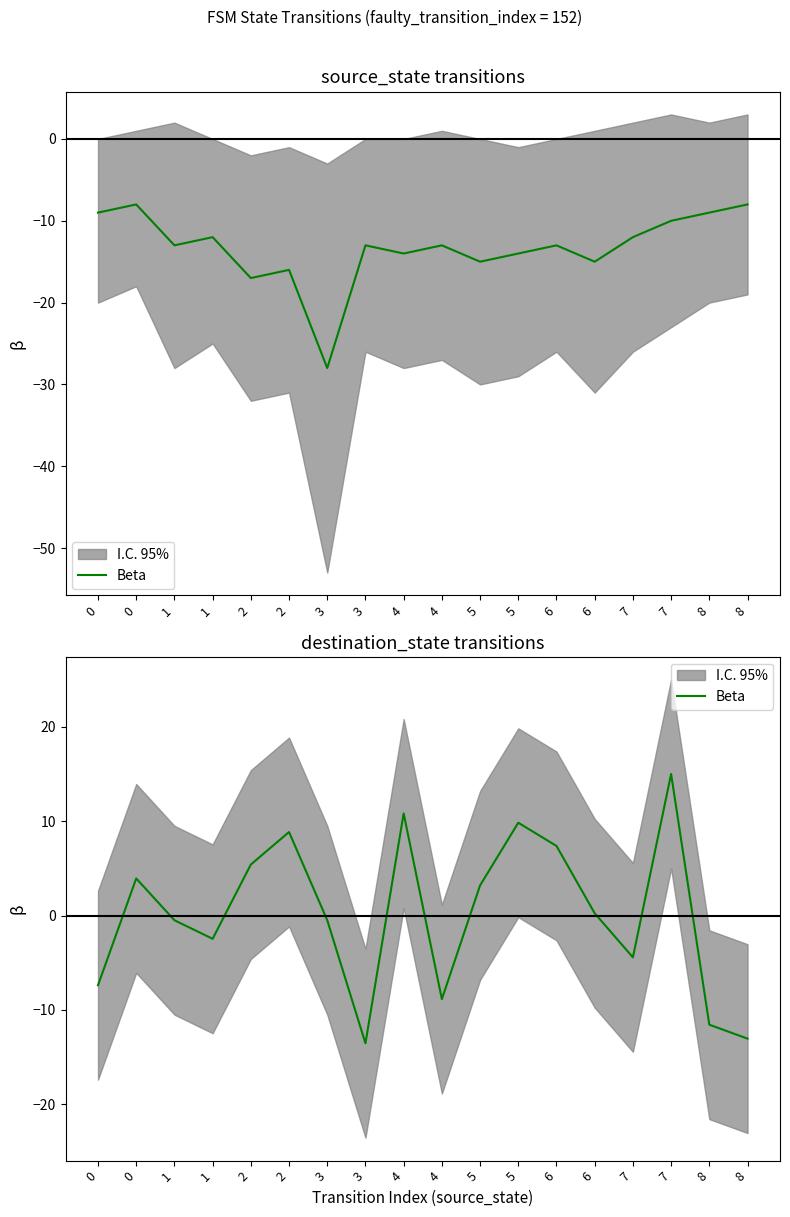

Reading right to left, list all the values displayed in this chart.

-13.0	-11.6	15.0	-4.4	0.2	7.4	9.8	3.2	-8.9	10.8	-13.5	-0.5	8.9	5.4	-2.5	-0.5	3.9	-7.4